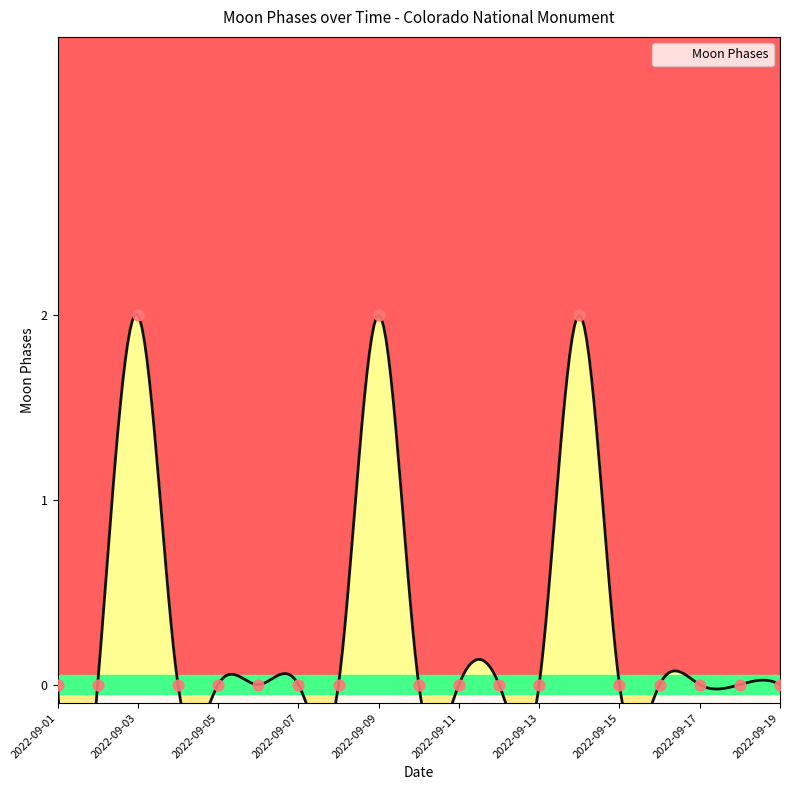

Which has a higher value, 2022-09-13 or 2022-09-06?

2022-09-13